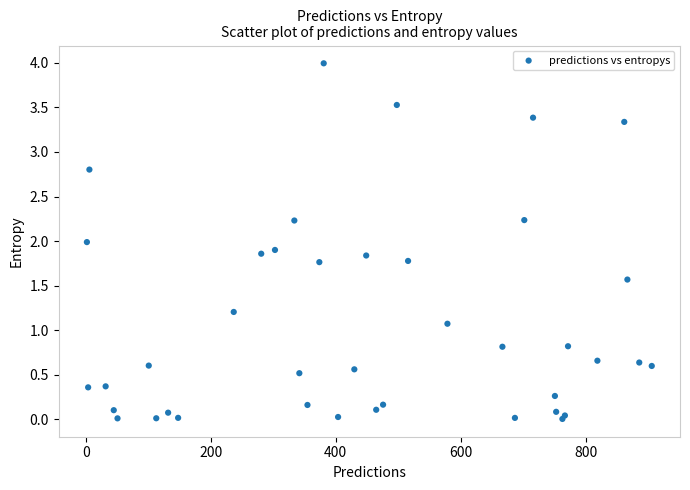

What Y value in the scatter plot is closest to 1?

1.1